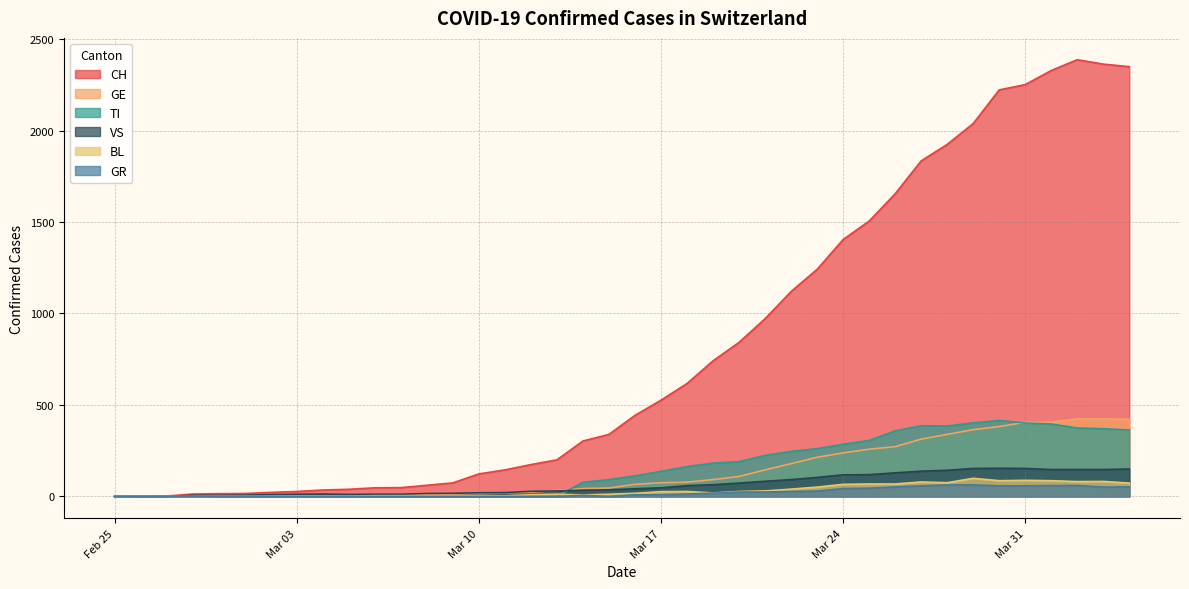

Which series has the widest spread of values?

CH